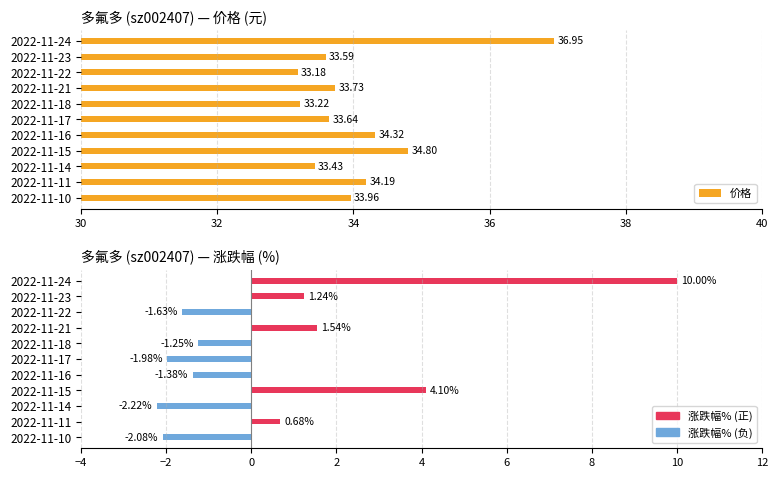

Between 2022-11-23 and 2022-11-21, which is larger?

2022-11-21